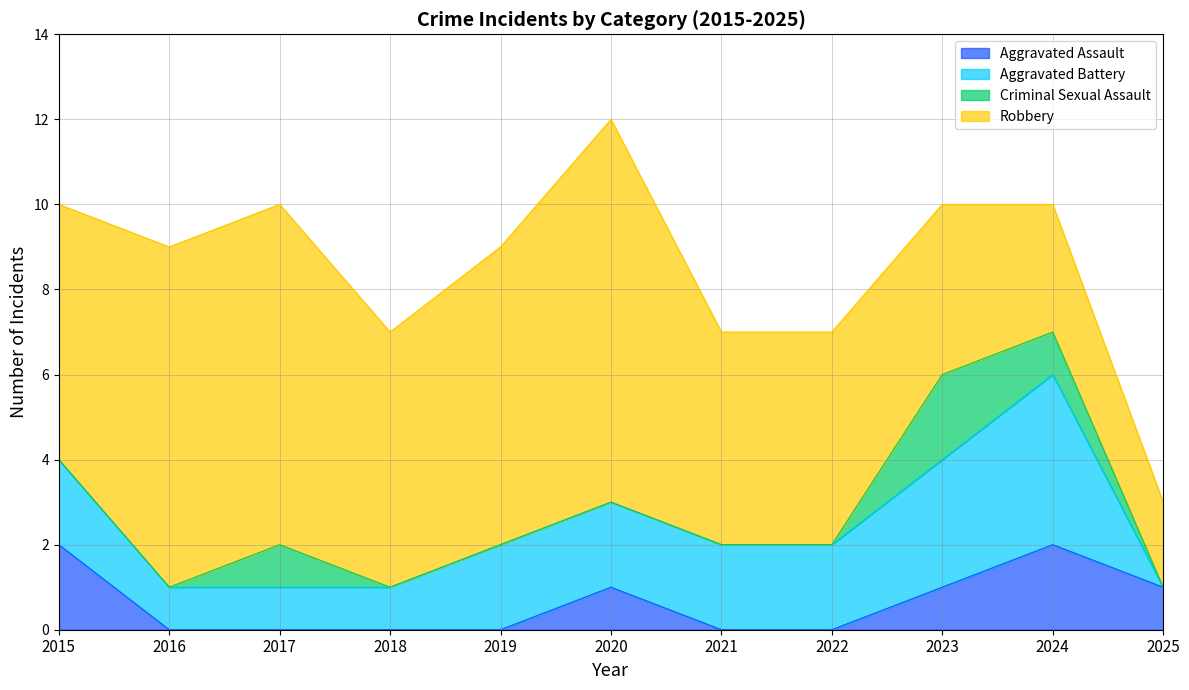

How many lines are shown in the chart?

4